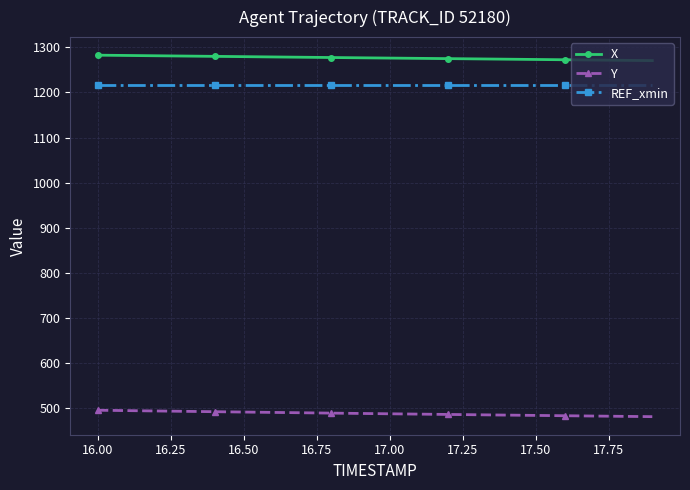

What is the greatest value displayed?

1282.8